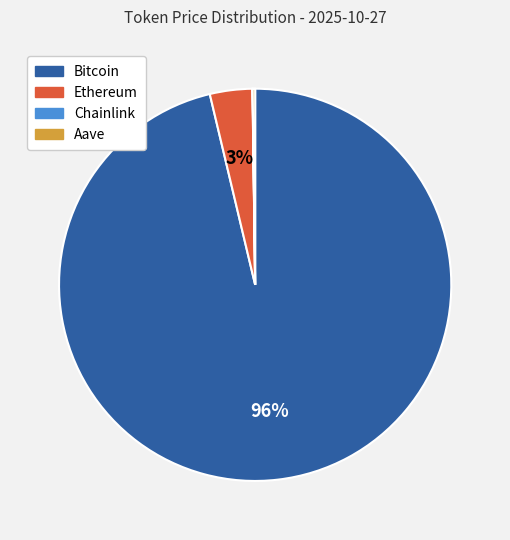

To the nearest percent, what is the average slice percentage?

25%